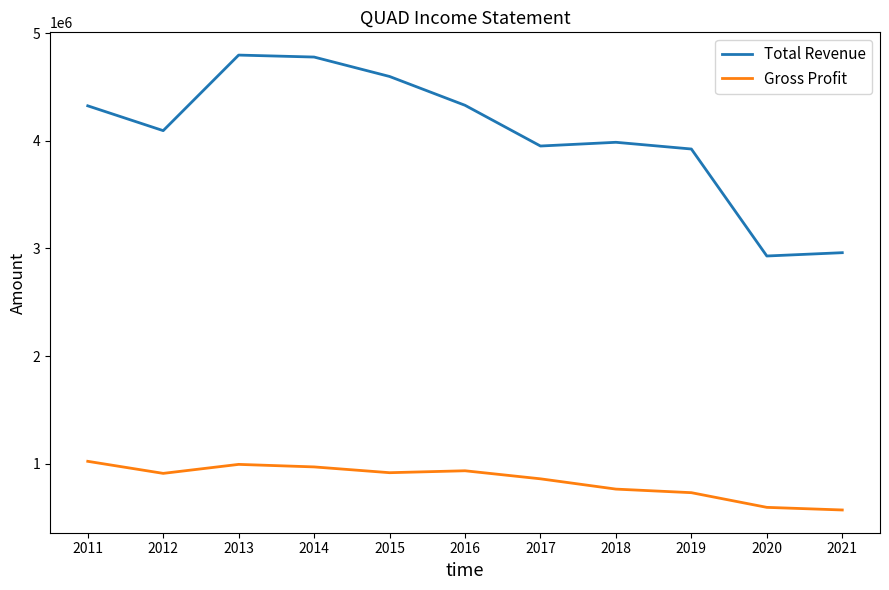

Which series has the largest total across all categories?

Total Revenue